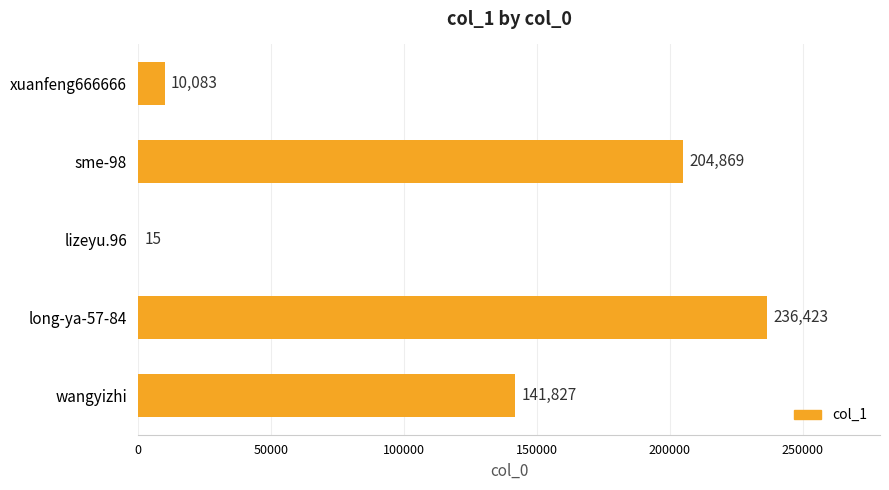

Reading bottom to top, list all the values displayed in this chart.

wangyizhi=141827	long-ya-57-84=236423	lizeyu.96=15	sme-98=204869	xuanfeng666666=10083